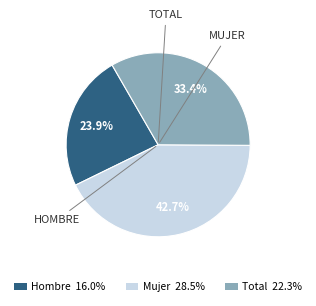

What is the largest slice in the pie chart?

Mujer